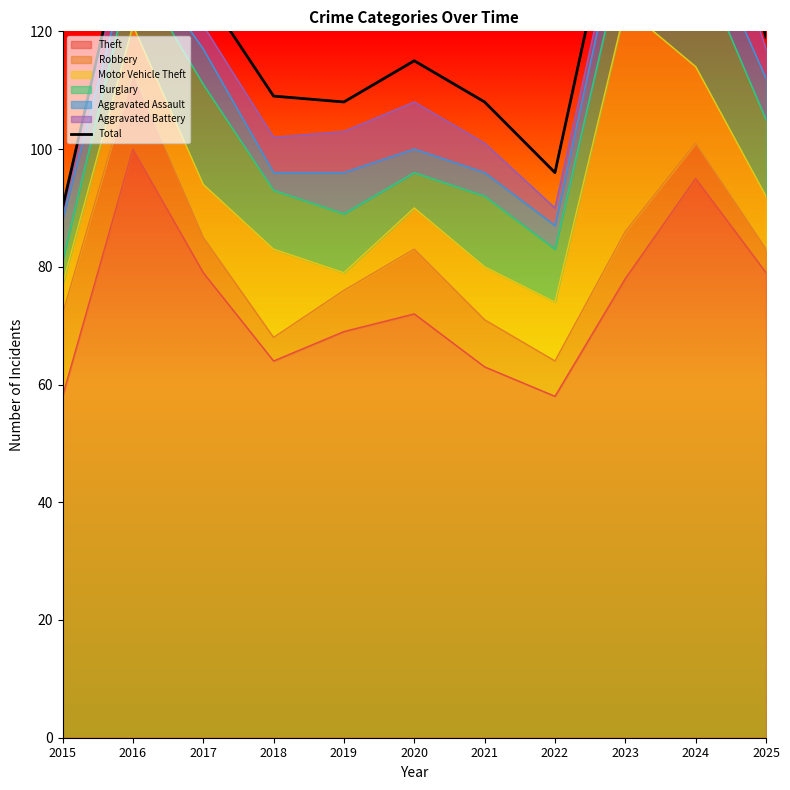

Where is the data nearest to the value 126?

2017